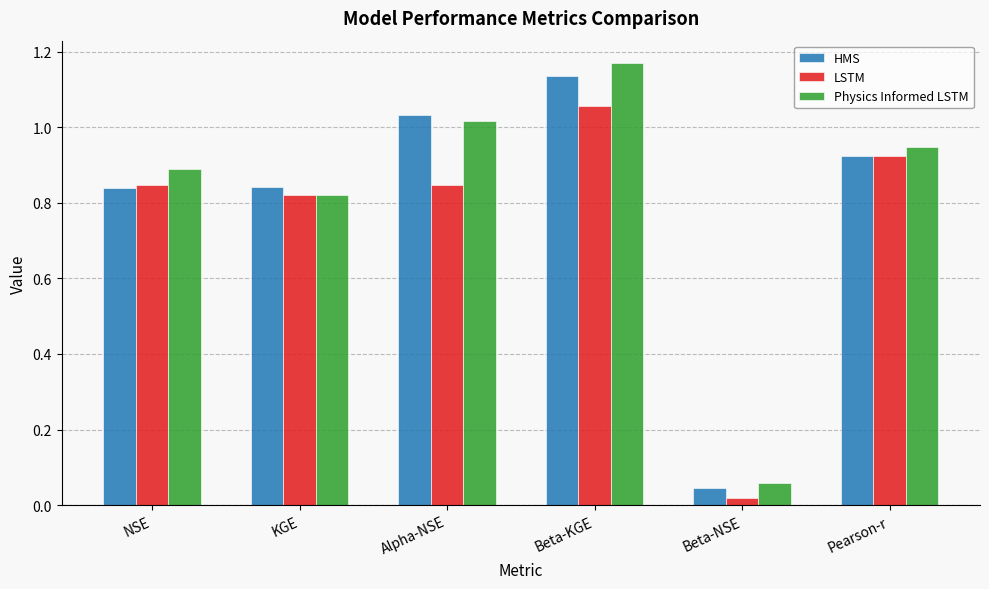

True or false: LSTM has a value of 0.3 at NSE.

False